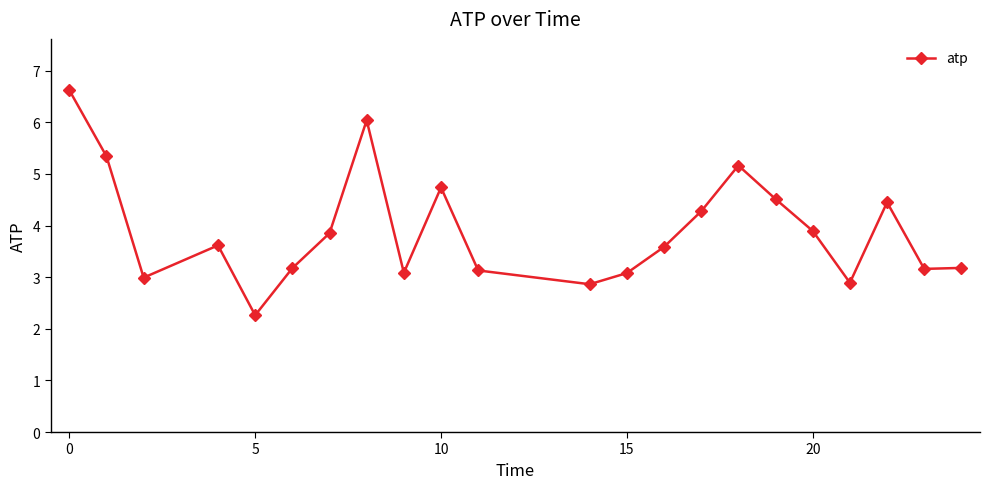

What is the smallest value displayed?

2.3